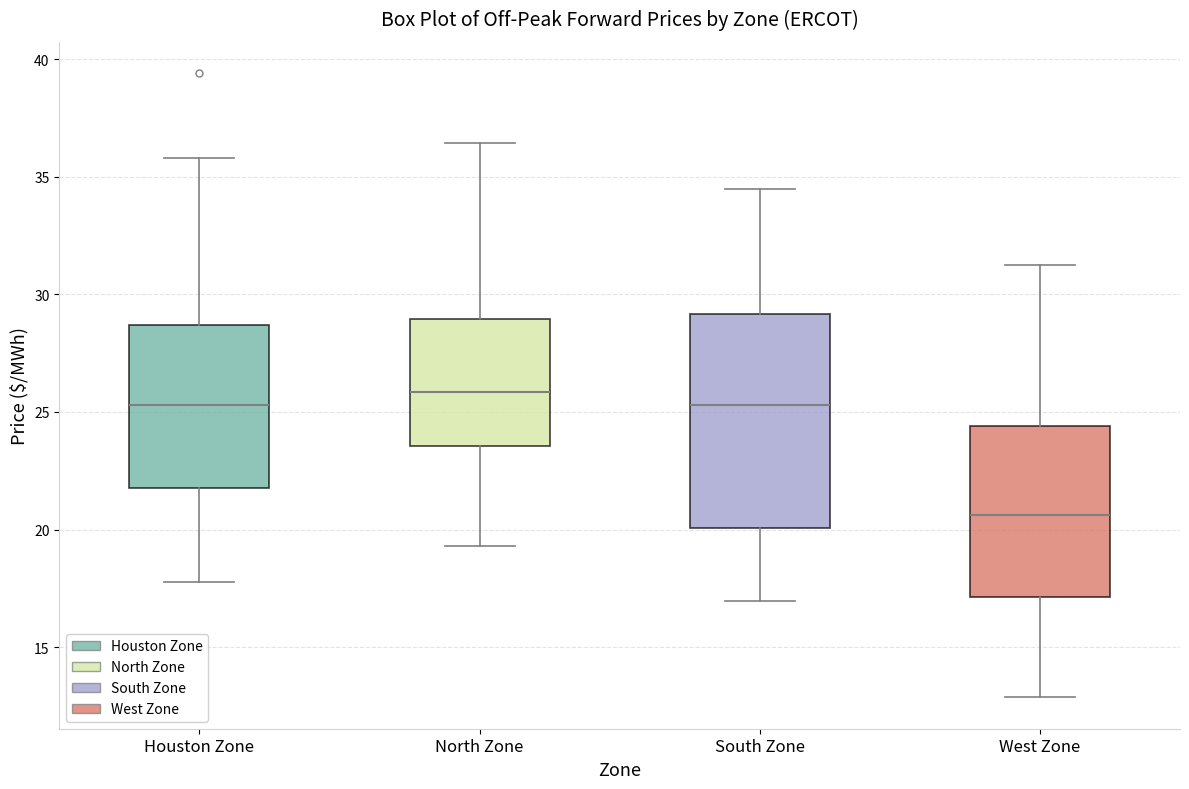

Reading left to right, read every box against the y-axis: the position of its median line, the range the box covers, and the ends of its whiskers. The values are not printed on the chart, so give them approximately, as read against the axis.

Houston Zone: median 25.5, box 22.0 to 28.5, whiskers 18.0 to 36.0
North Zone: median 26.0, box 23.5 to 29.0, whiskers 19.5 to 36.5
South Zone: median 25.5, box 20.0 to 29.0, whiskers 17.0 to 34.5
West Zone: median 20.5, box 17.0 to 24.5, whiskers 13.0 to 31.0